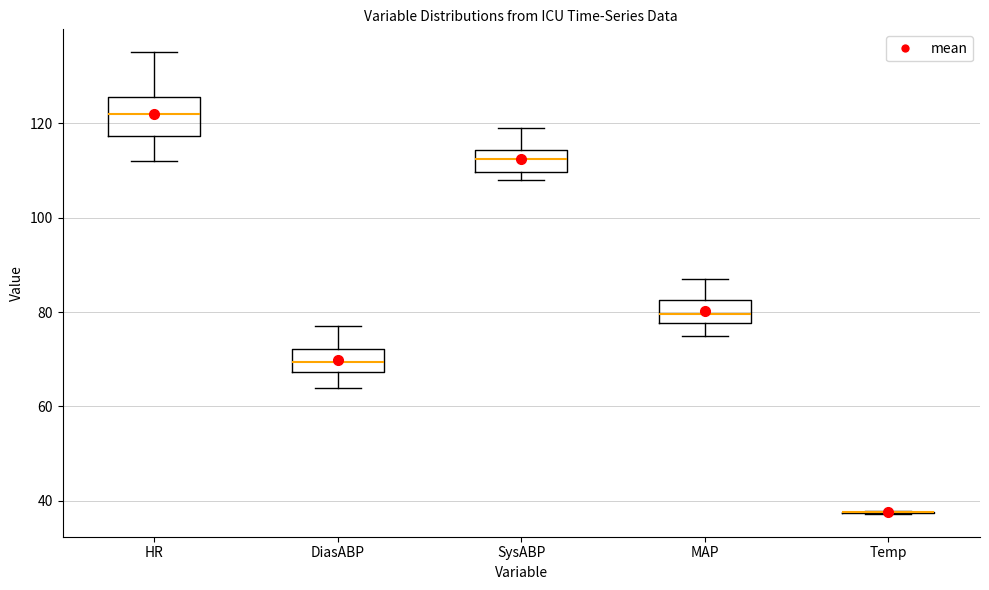

Comparing the boxes themselves (not the whiskers), which one is the tallest?

HR